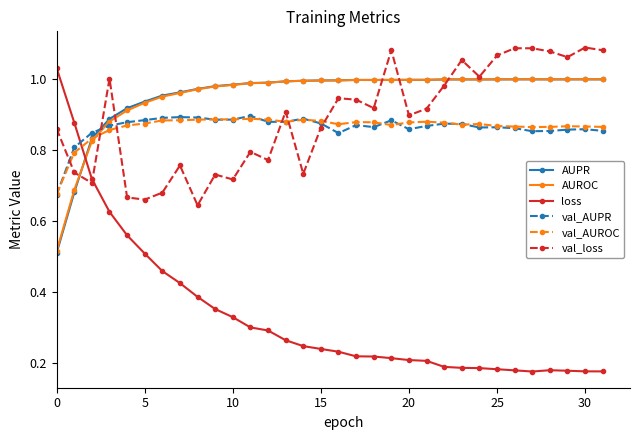

True or false: val_AUROC and loss intersect in this chart.

True